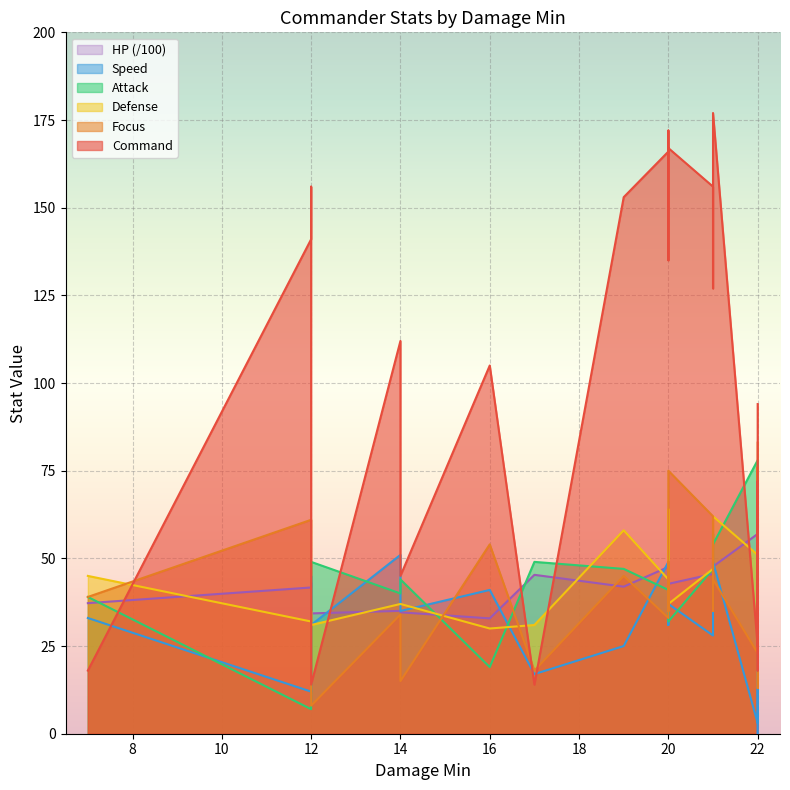

True or false: Defense and Speed cross at least once.

True